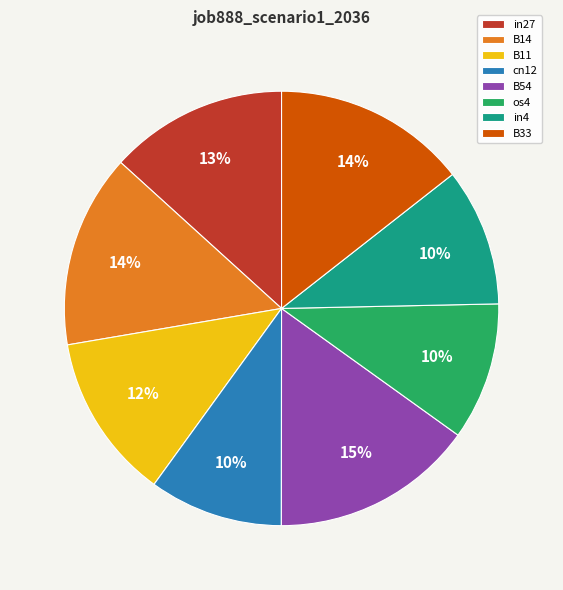

To the nearest percent, what is the average slice percentage?

12%